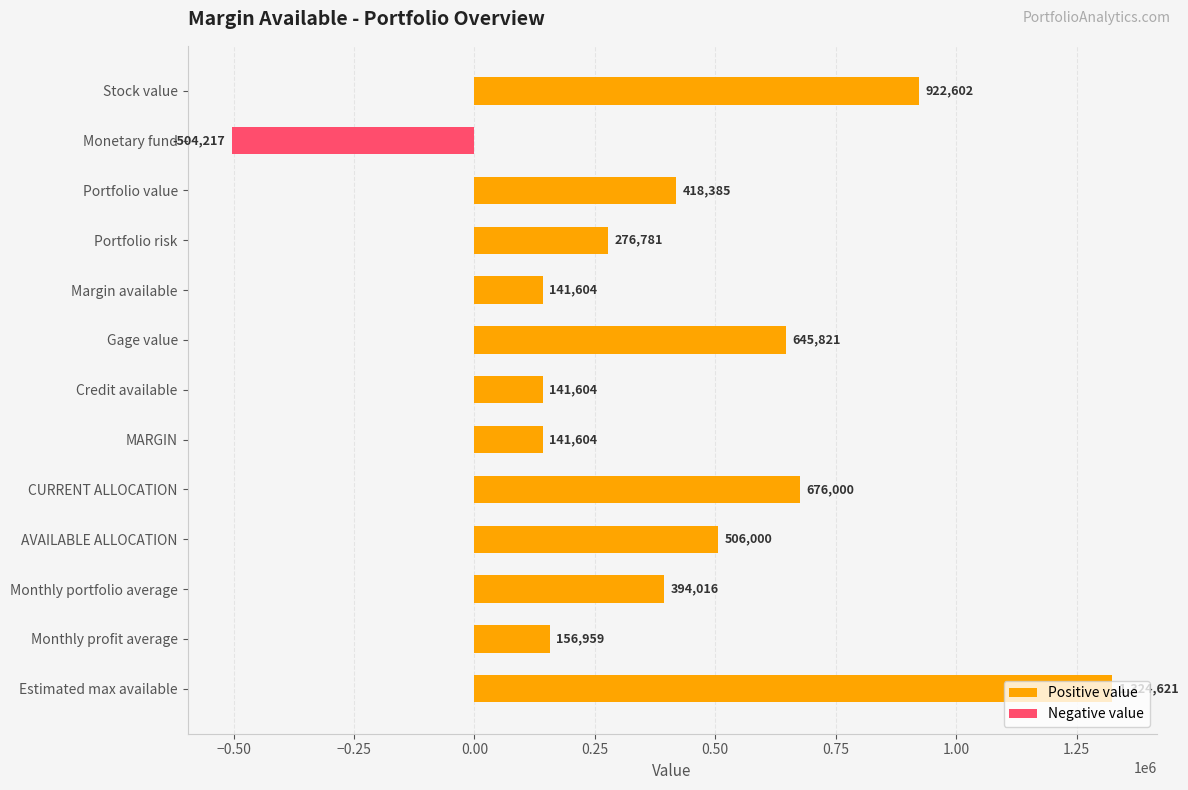

What is the label of the 6th bar from the top?

Gage value